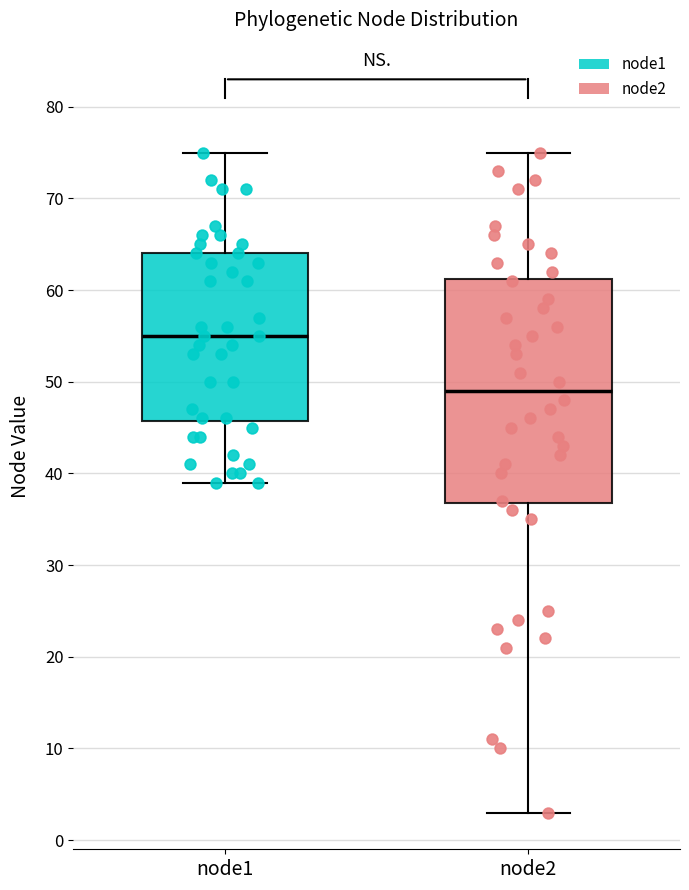

Which box is the tallest, from its lower edge to its upper edge?

node2